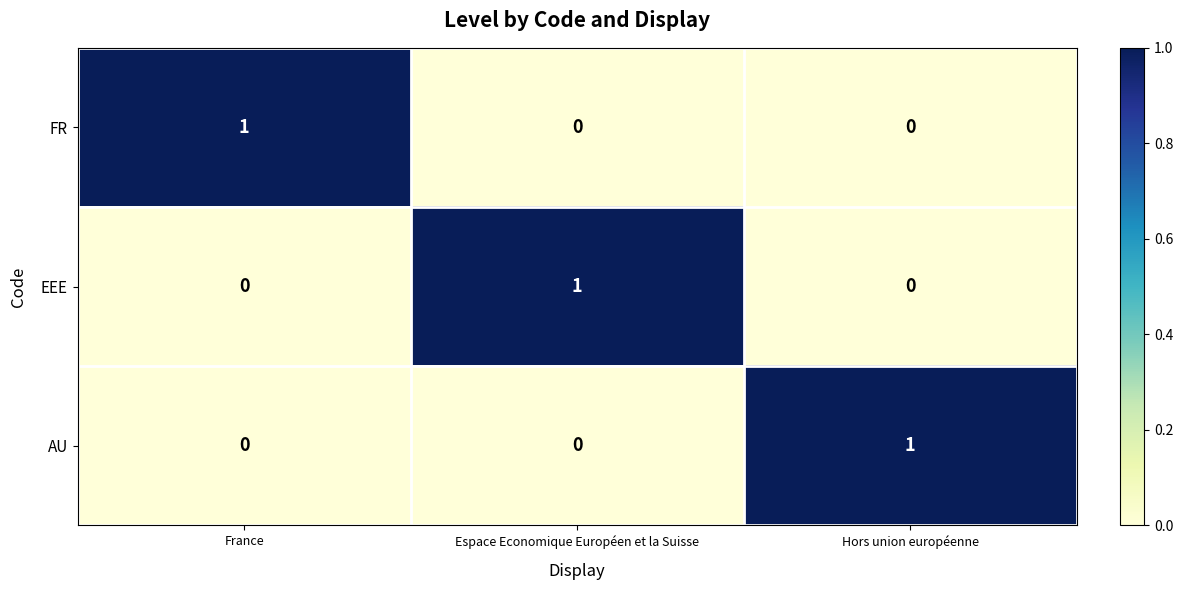

True or false: FR has a value of -1 at Espace Economique Européen et la Suisse.

False